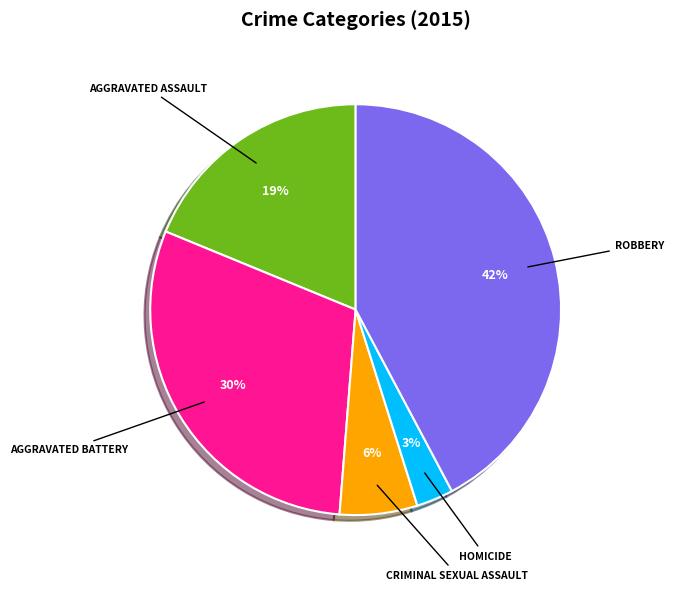

To the nearest percent, what is the average slice percentage?

20%